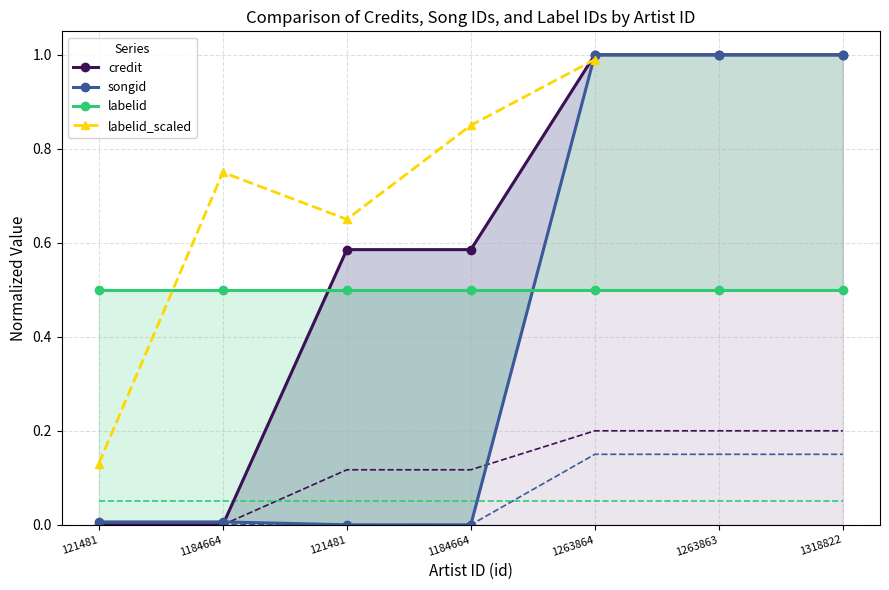

At how many categories does at least one series exceed 0?

7